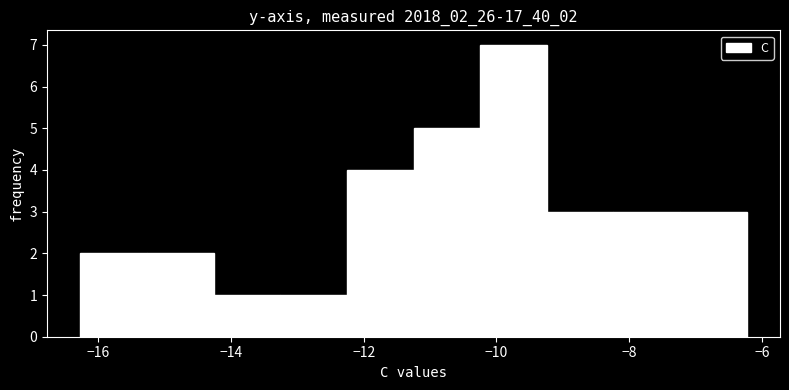

Which range on the x-axis has the tallest bar?

-10.2 to -9.2